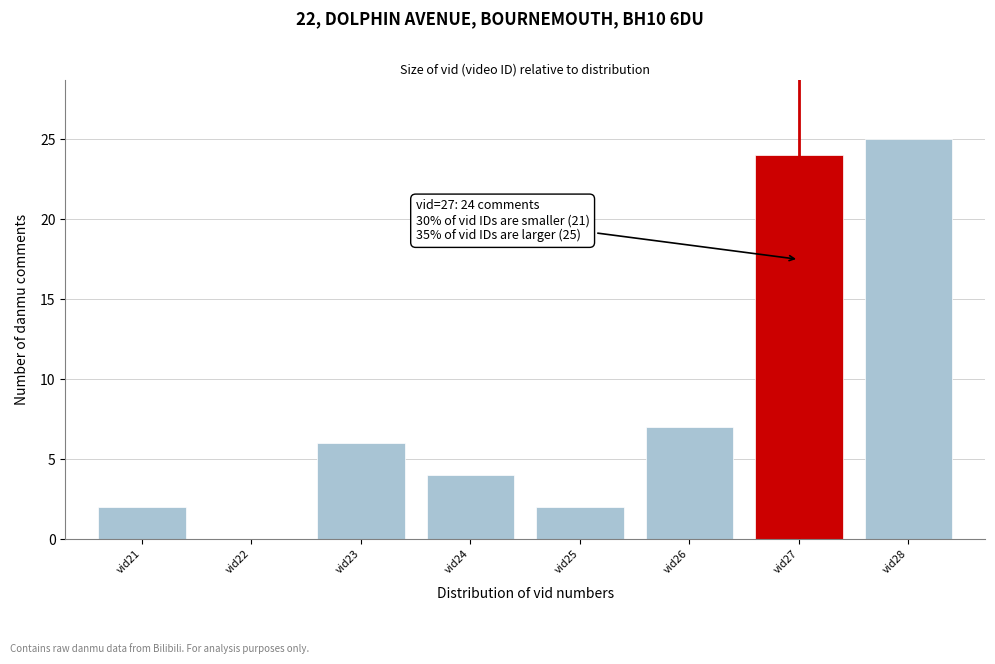

Reading right to left, list all the values displayed in this chart.

vid28=25	vid27=24	vid26=7	vid25=2	vid24=4	vid23=6	vid22=0	vid21=2